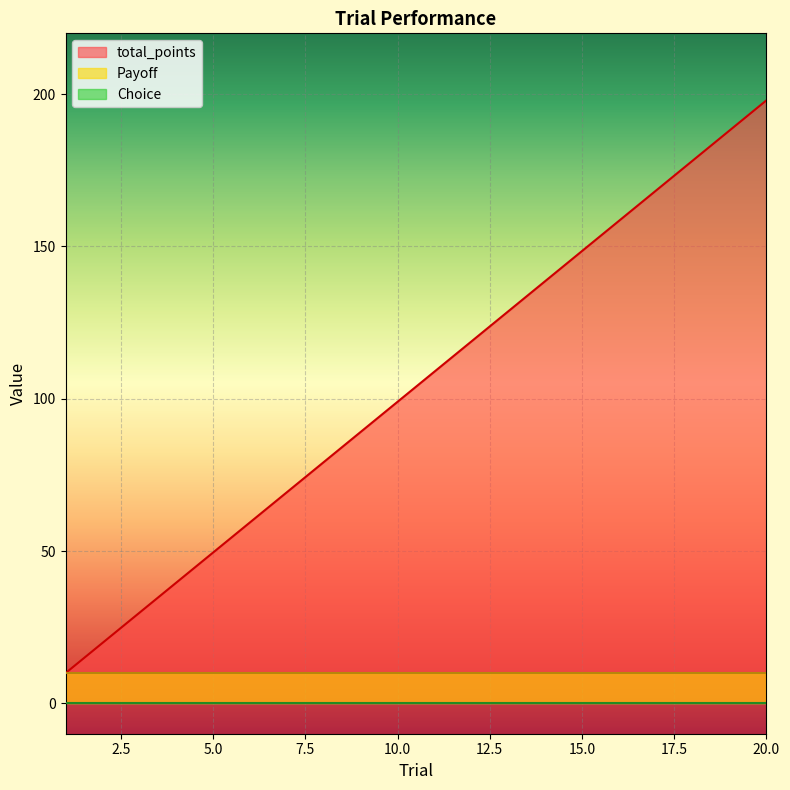

True or false: total_points and Choice cross at least once.

False